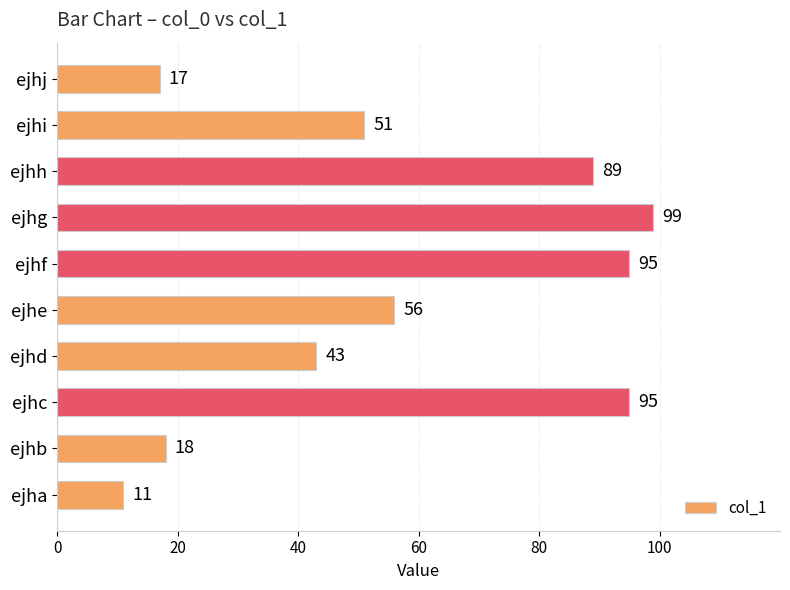

What is the sum of all values?

574